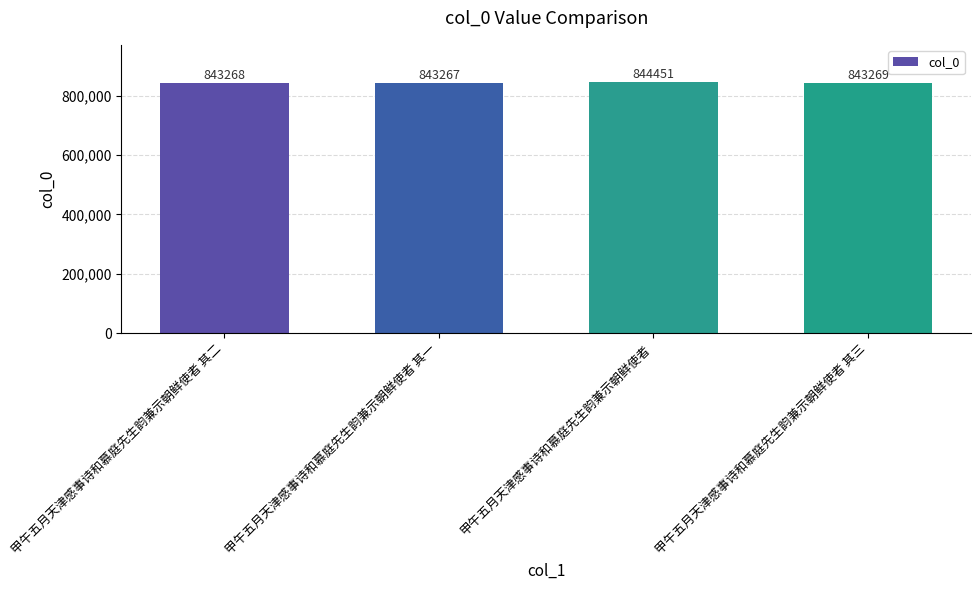

What is the maximum value shown in the chart?

844451